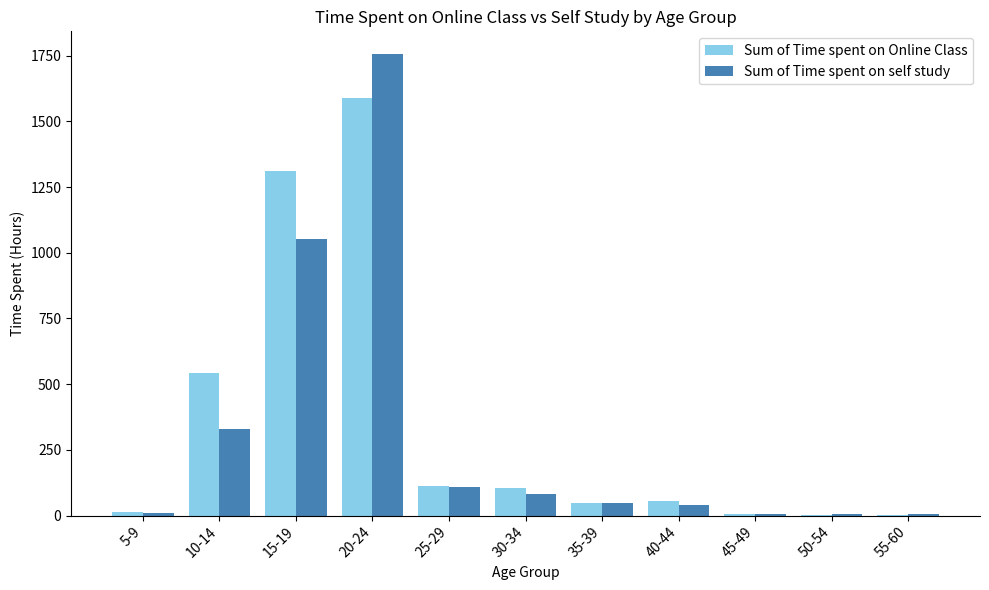

The Sum of Time spent on Online Class series shows 2.0 at 50-54. True or false?

True